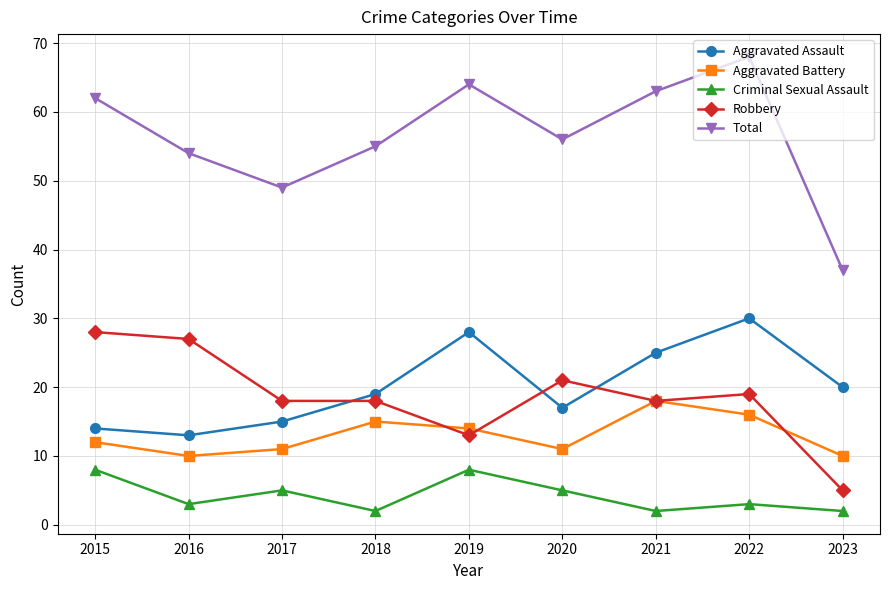

Between 2017 and 2020, which series saw the biggest shift?

Total